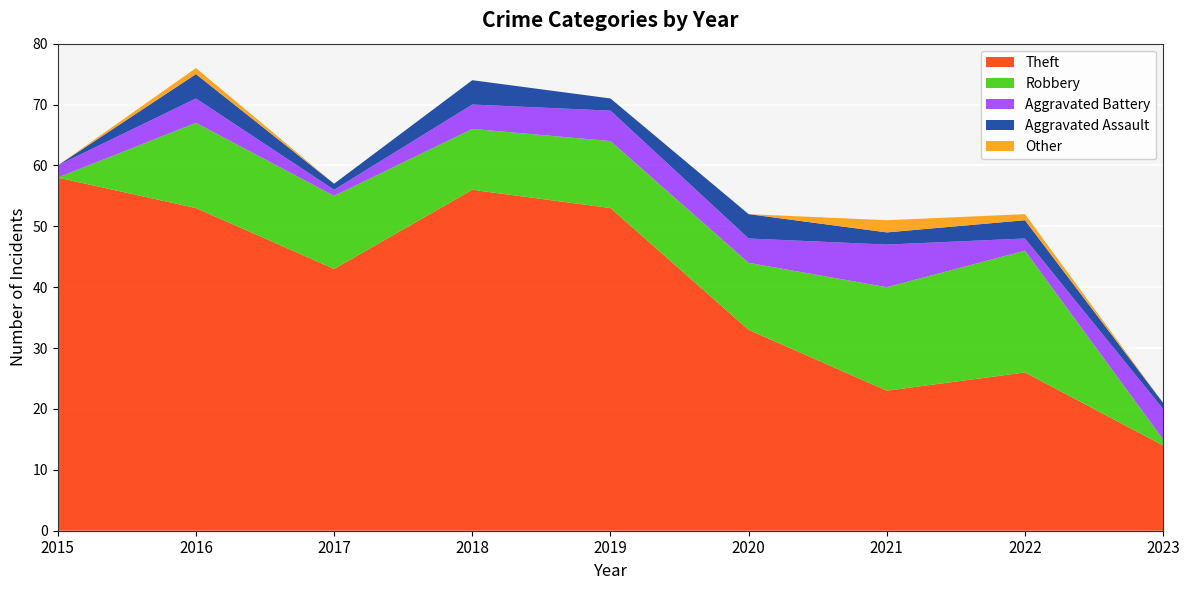

Reading left to right, transcribe all the data shown in this chart.

Theft: 2015=58	2016=53	2017=43	2018=56	2019=53	2020=33	2021=23	2022=26	2023=14
Robbery: 2015=0	2016=14	2017=12	2018=10	2019=11	2020=11	2021=17	2022=20	2023=1
Aggravated Battery: 2015=2	2016=4	2017=1	2018=4	2019=5	2020=4	2021=7	2022=2	2023=5
Aggravated Assault: 2015=0	2016=4	2017=1	2018=4	2019=2	2020=4	2021=2	2022=3	2023=1
Other: 2015=0	2016=1	2017=0	2018=0	2019=0	2020=0	2021=2	2022=1	2023=0